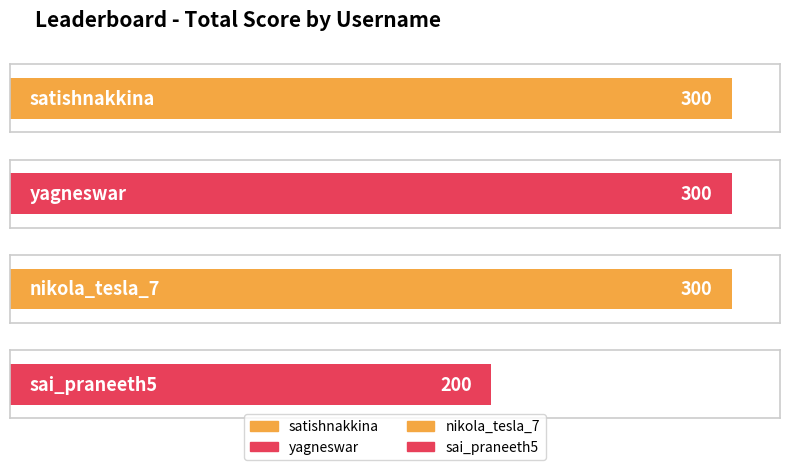

Reading left to right, what are all the values shown in this chart?

300	300	300	200